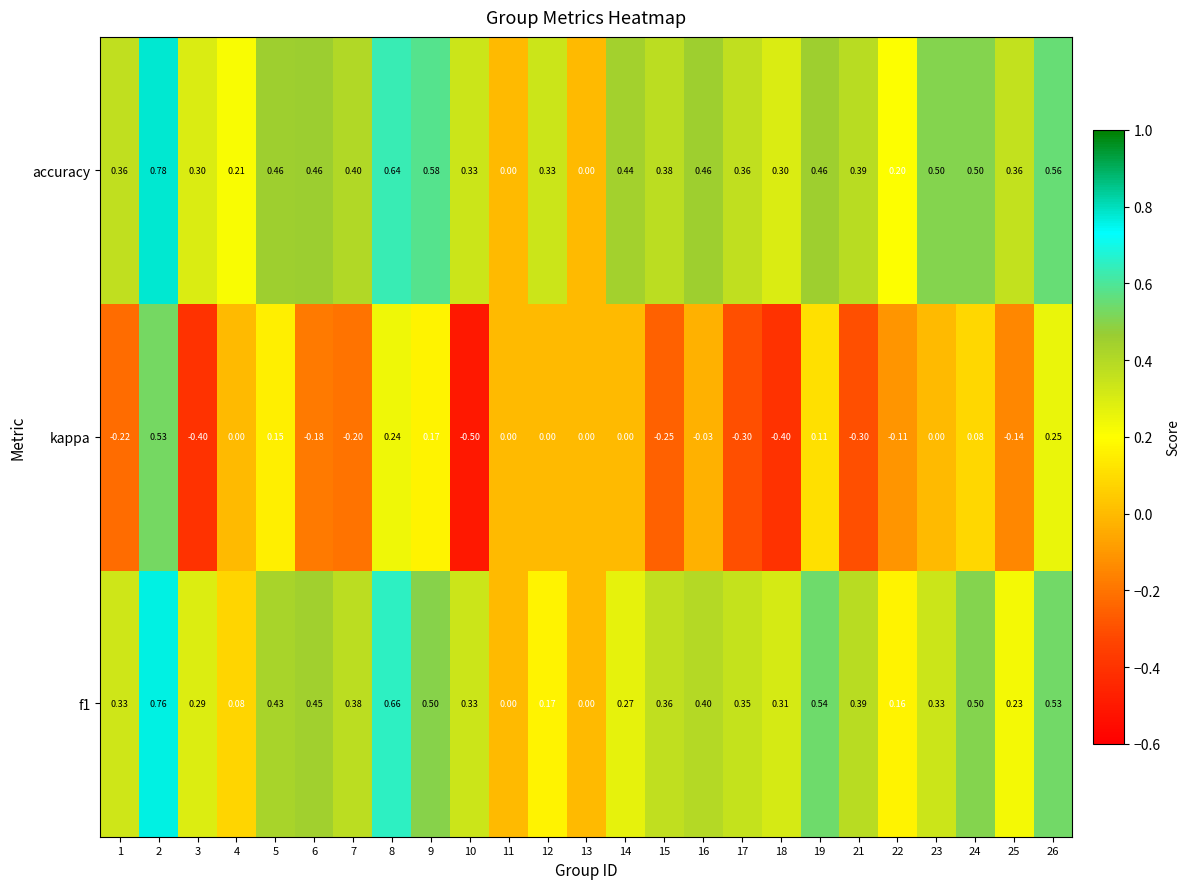

Which series has the widest spread of values?

kappa